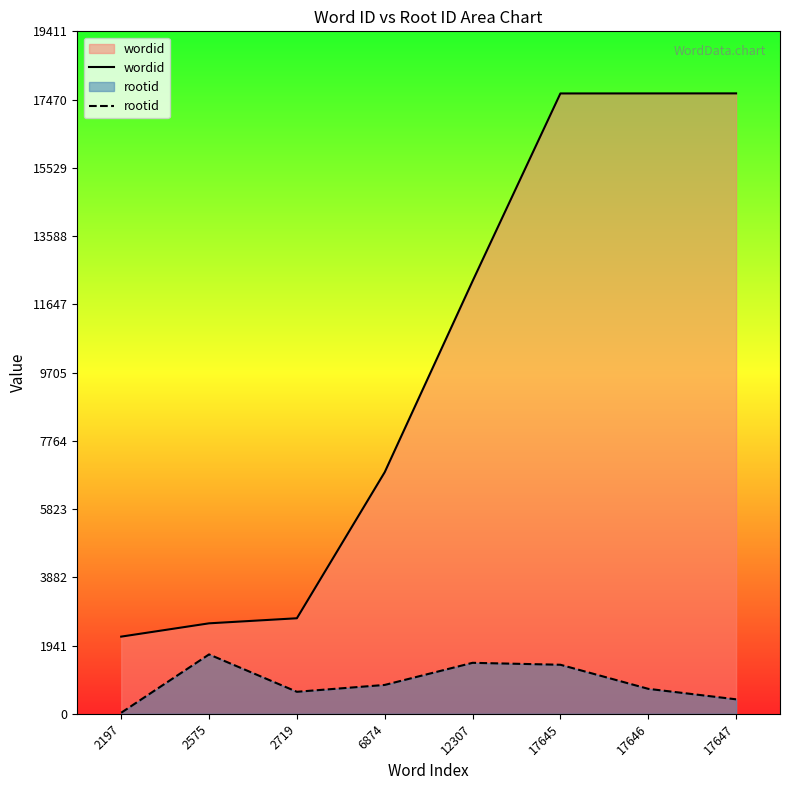

Between 12307 and 17645, which is larger?

17645